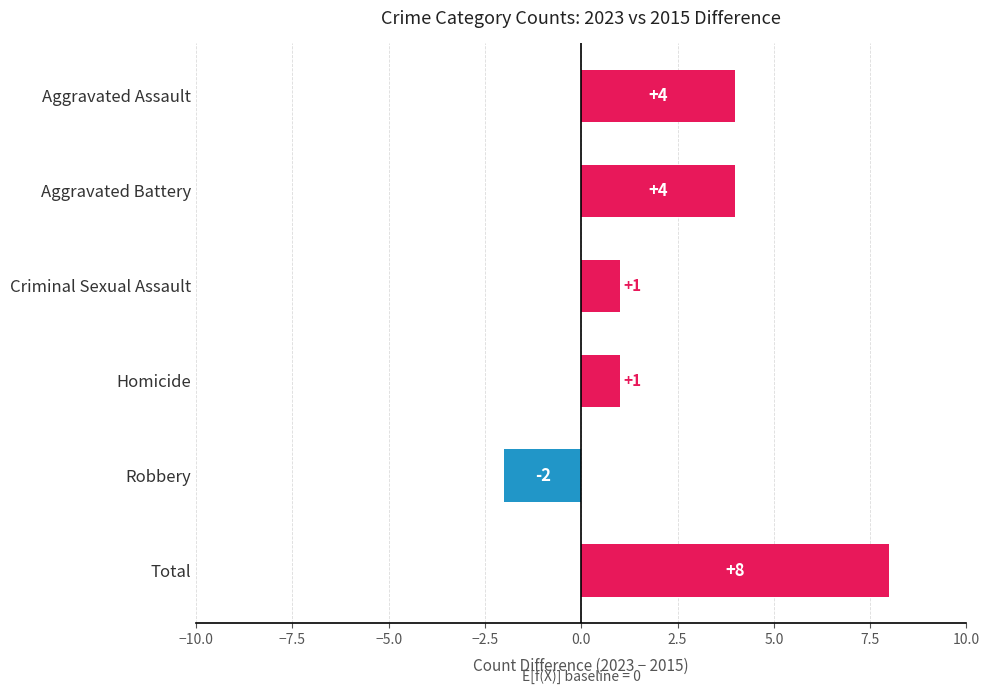

What is the label of the 3rd bar from the top?

Criminal Sexual Assault